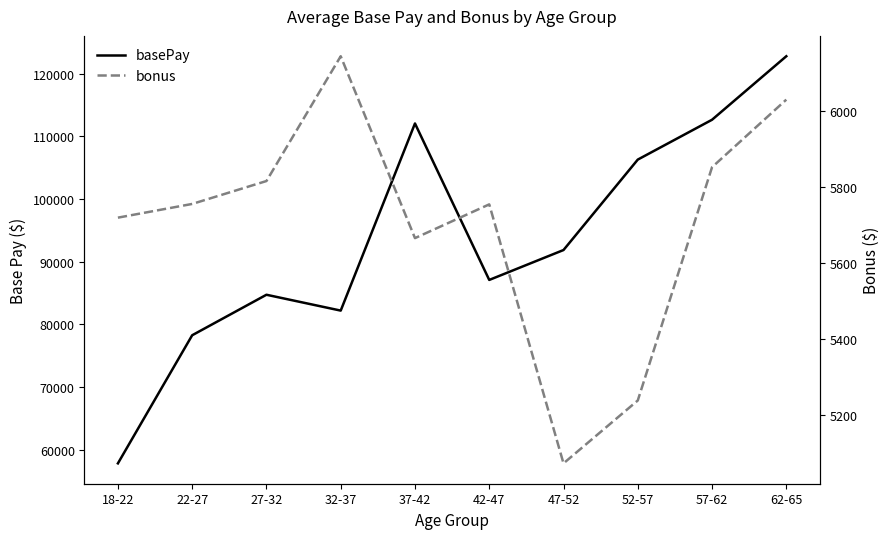

True or false: bonus has more than 1 interior local peaks.

True